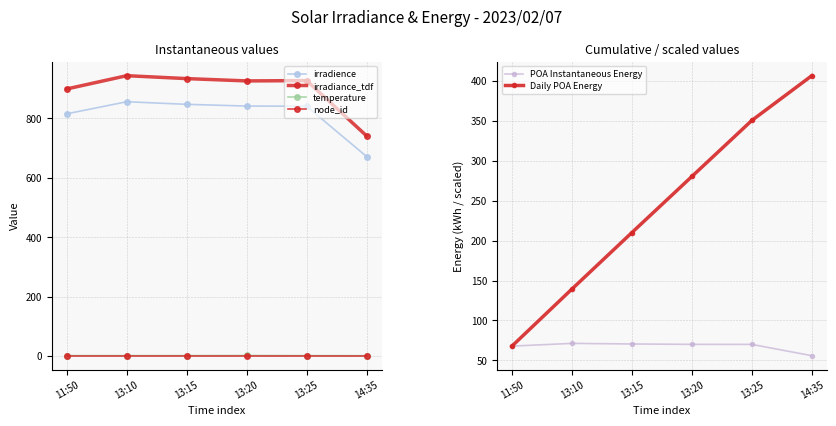

What is the label of the 3rd point from the right?

13:20